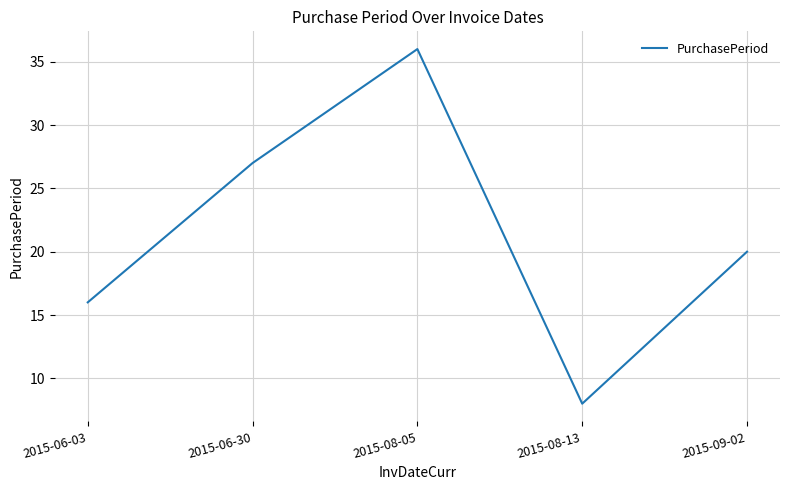

The value at 2015-08-13 is 8. True or false?

True